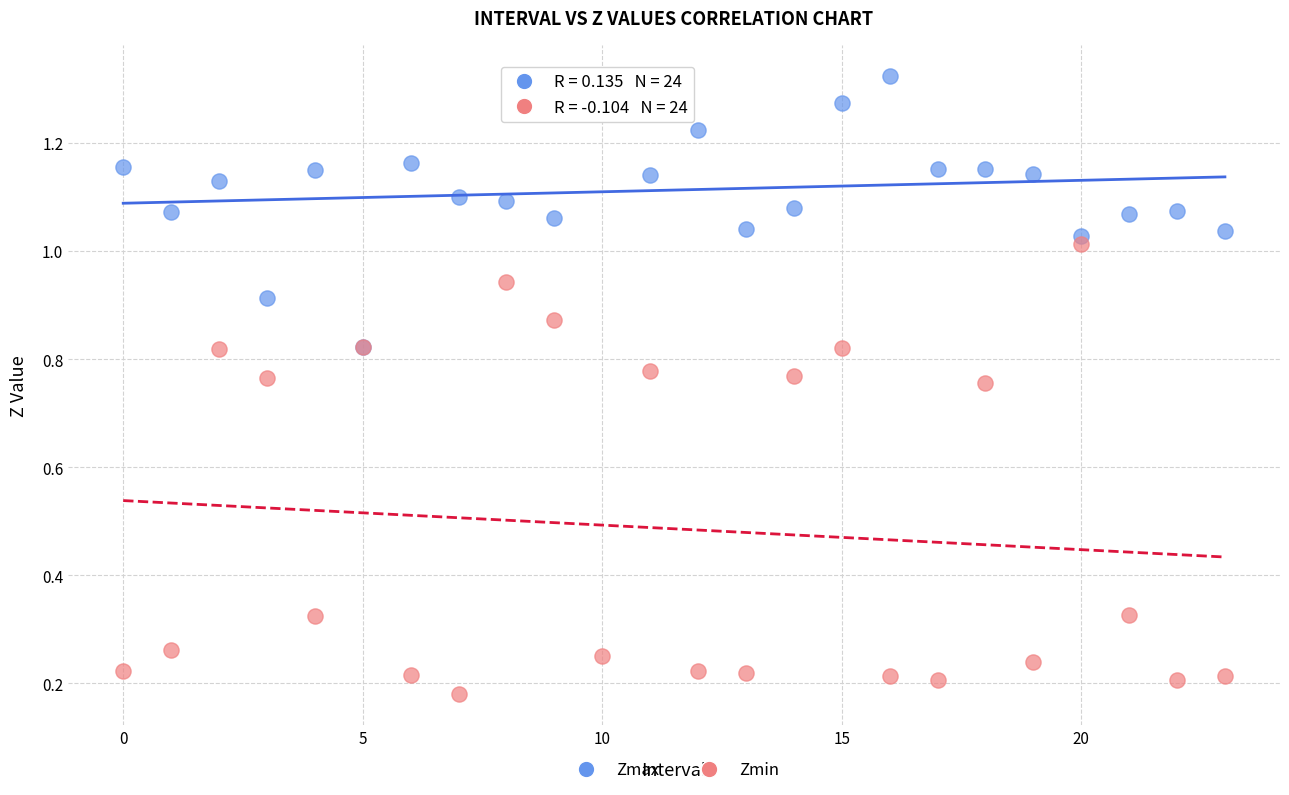

Which series contains the lowest Y value?

Zmin